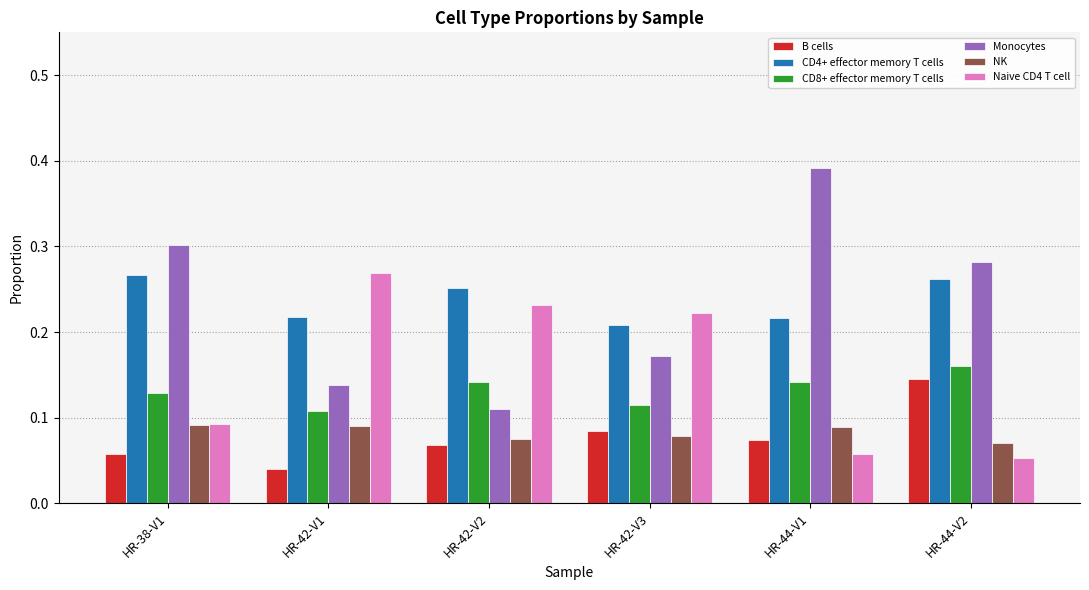

At which label does Monocytes reach its peak?

HR-44-V1